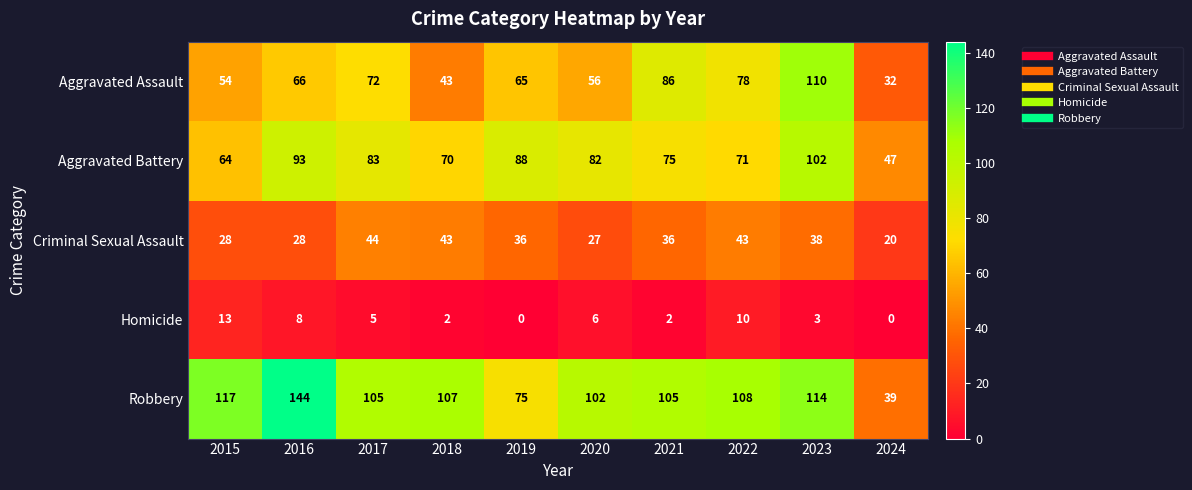

Count the number of data series in this chart.

5